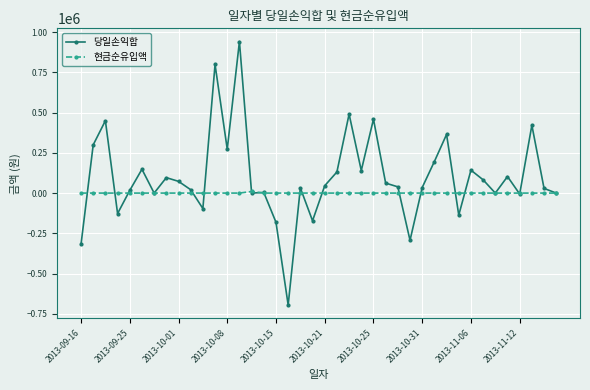

Does the chart have visible grid lines?

Yes